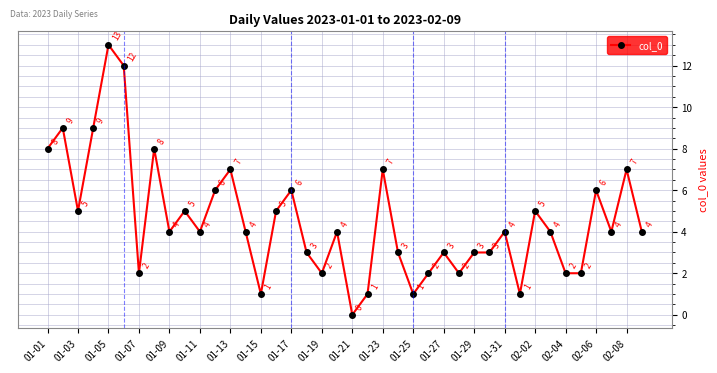

What is the value of the 27th point from the left?

3